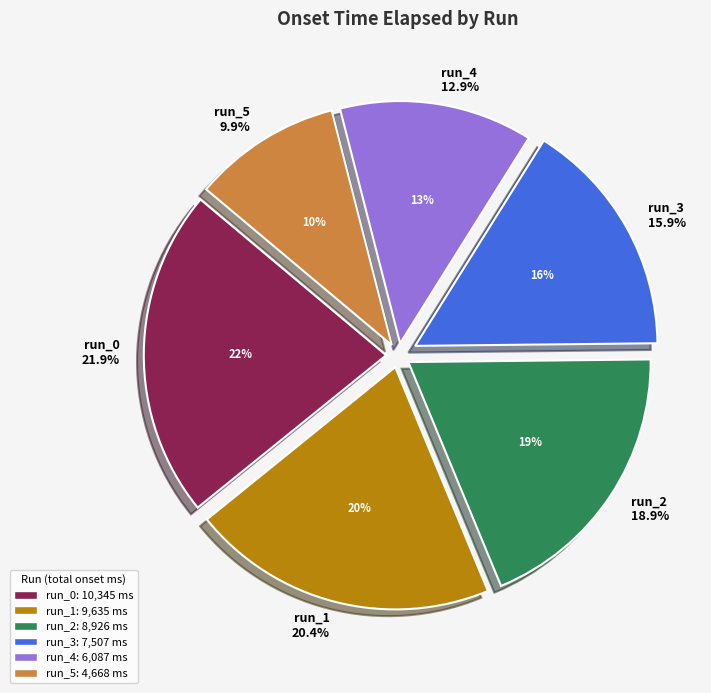

To the nearest percent, what portion does run_2 represent?

19%